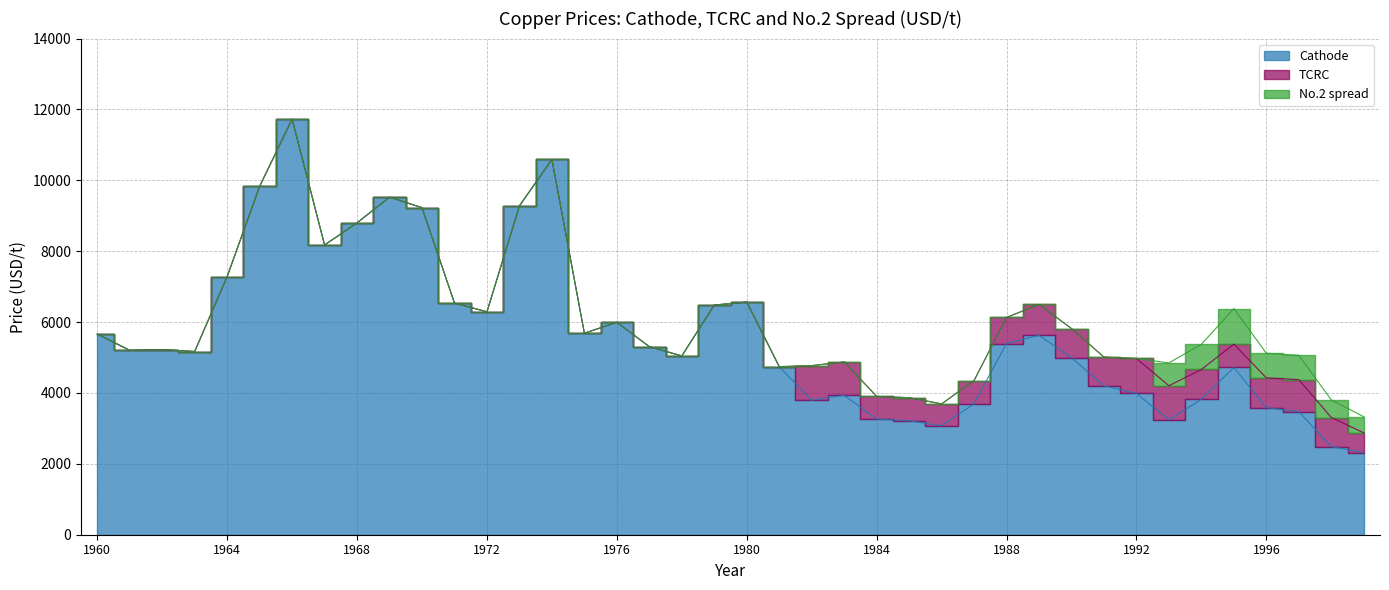

Which series has the widest spread of values?

Cathode